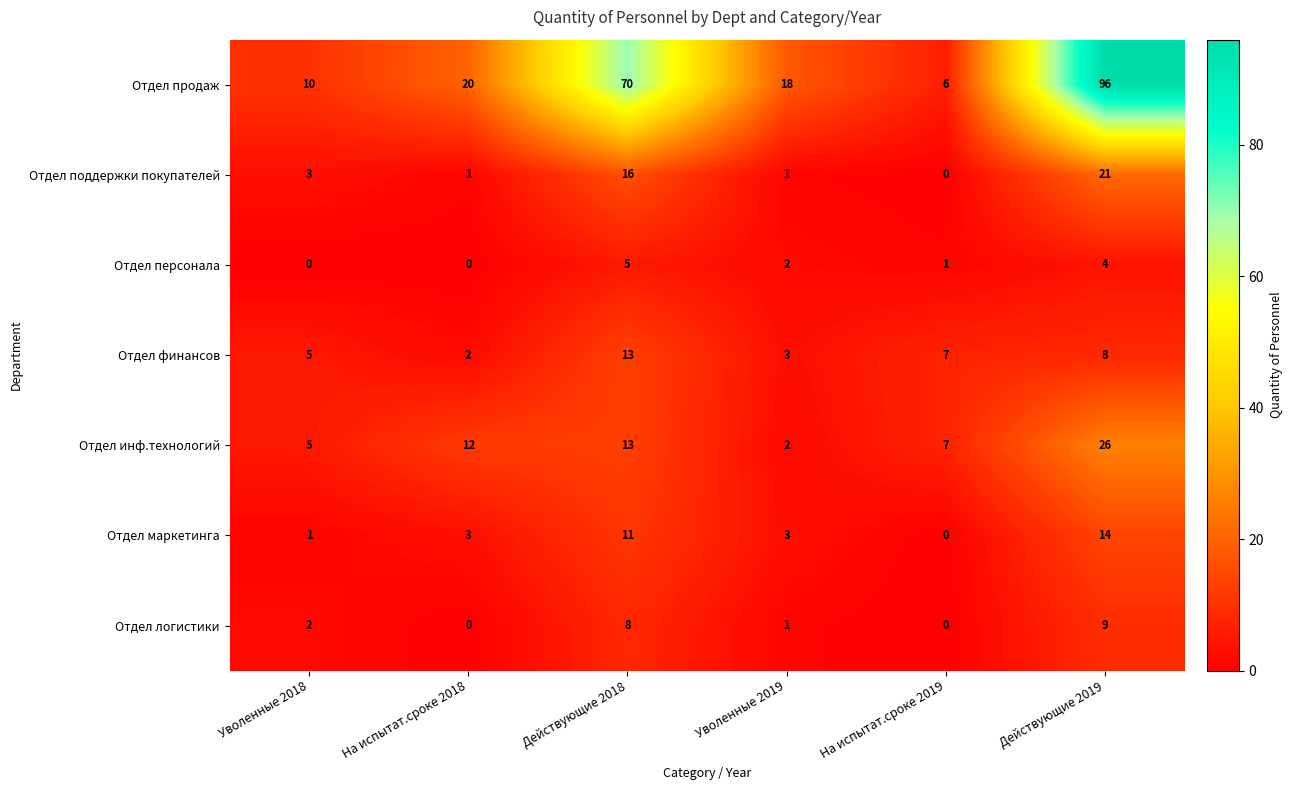

The value of Отдел продаж at Уволенные 2018 is 17. True or false?

False